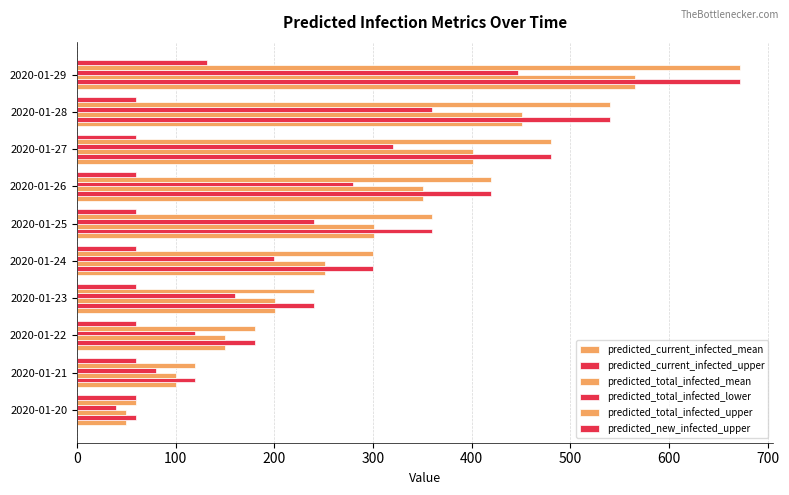

How many data points does each series have?

10